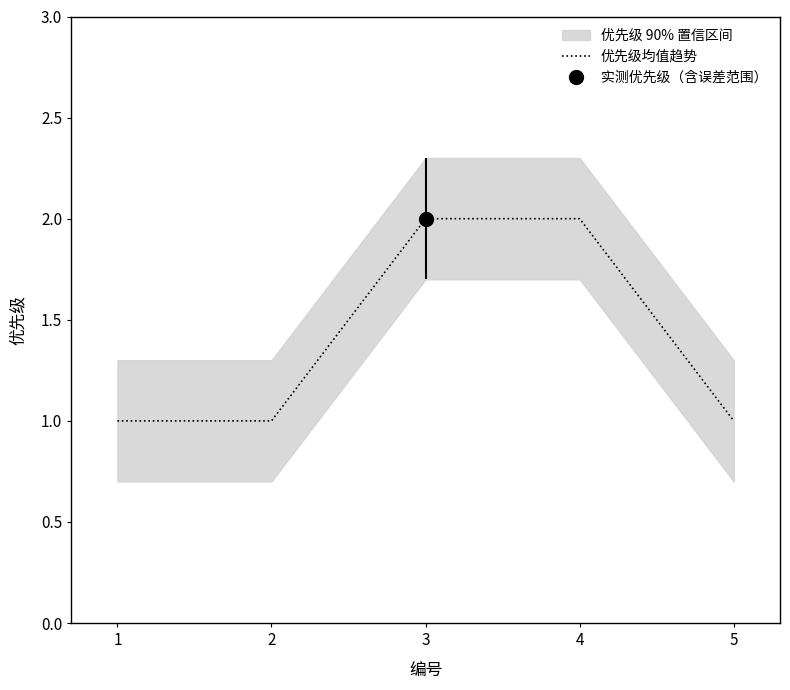

Which label corresponds to the smallest value in the chart?

1